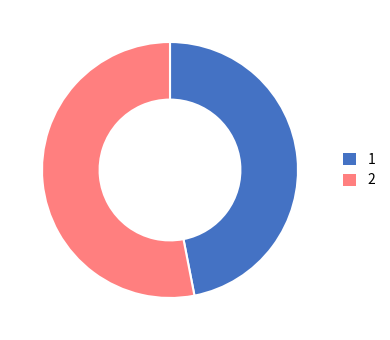

Rank the categories by value from lowest to highest.

1, 2